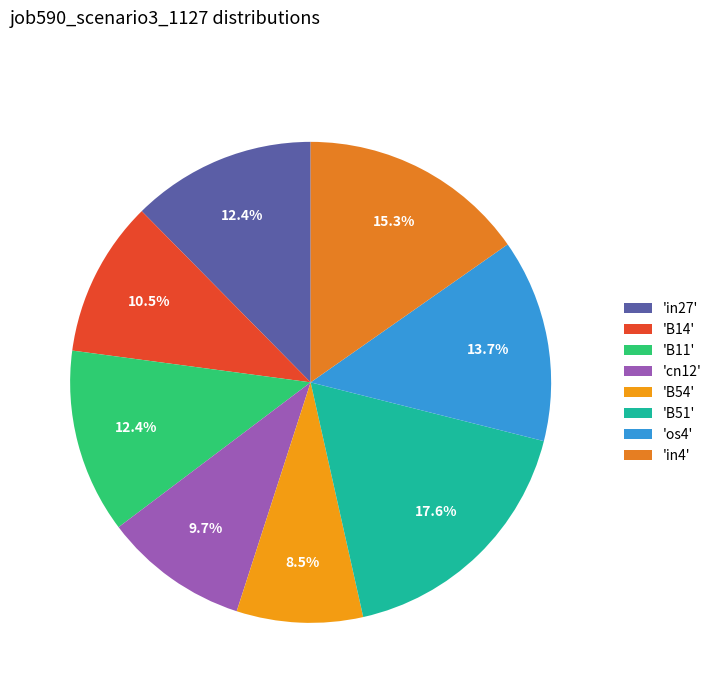

How many slices are in this pie chart?

8